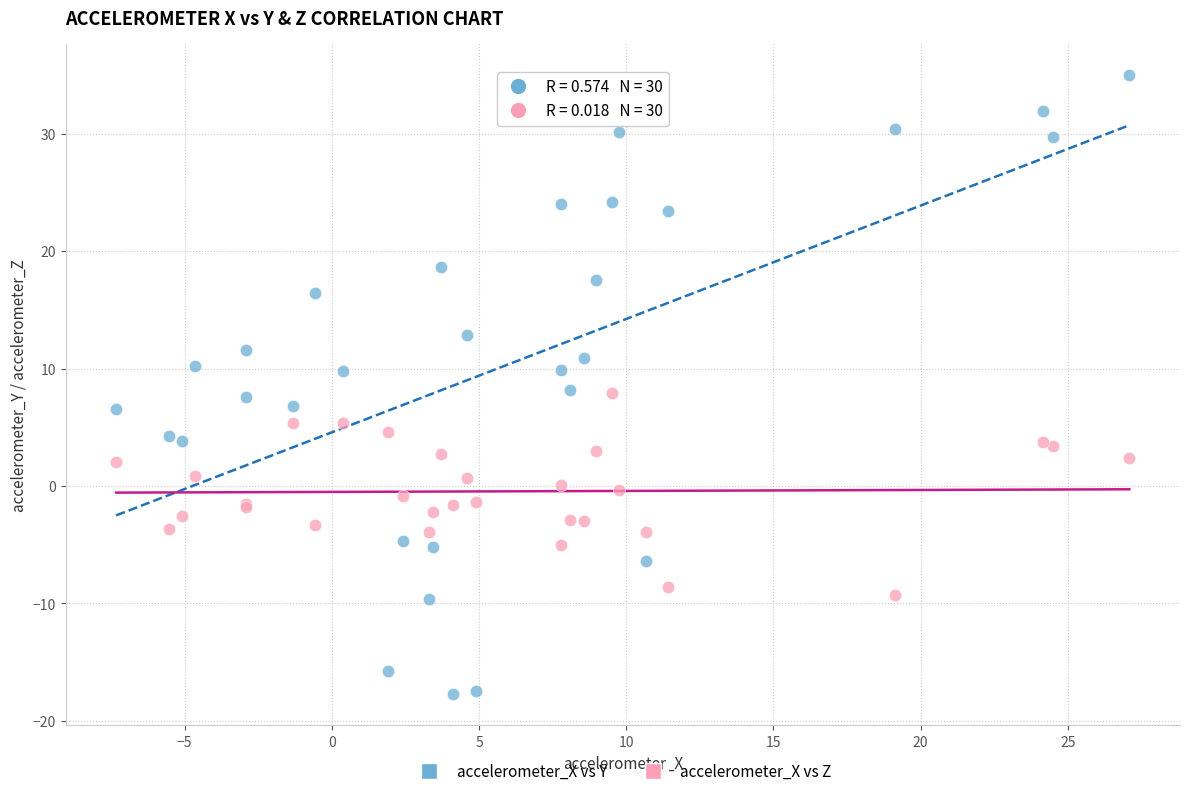

What is the X range (max minus min) for the scatter plot?

34.4